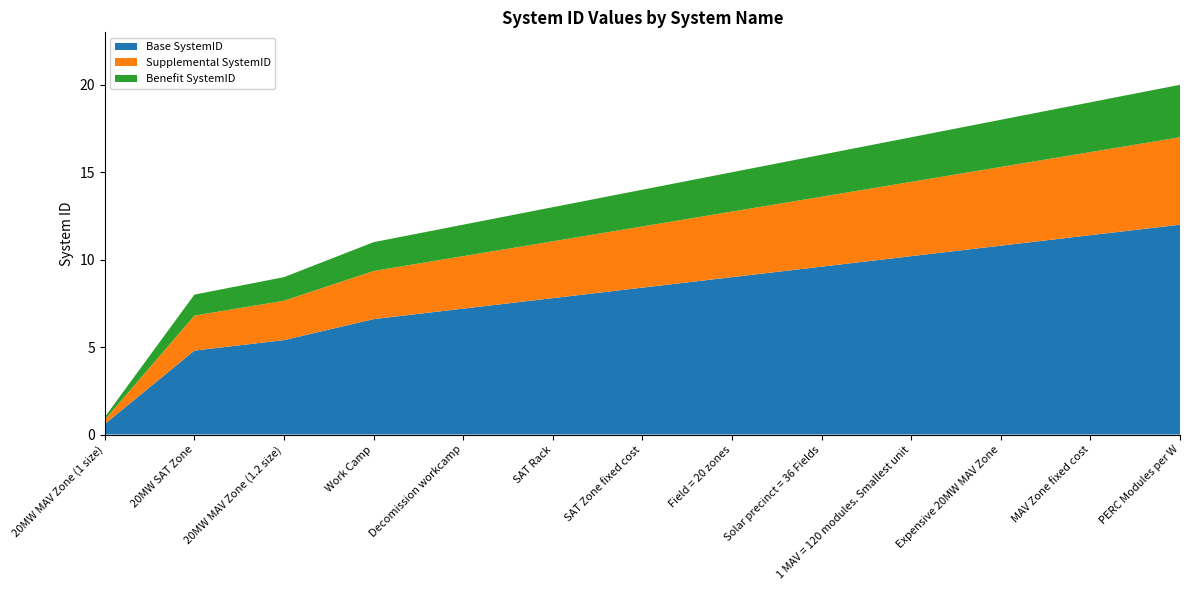

Reading left to right, what are all the values shown in this chart?

20MW MAV Zone (1 size)=1	20MW SAT Zone=8	20MW MAV Zone (1.2 size)=9	Work Camp=11	Decomission workcamp=12	SAT Rack=13	SAT Zone fixed cost=14	Field = 20 zones=15	Solar precinct = 36 Fields=16	1 MAV = 120 modules. Smallest unit=17	Expensive 20MW MAV Zone=18	MAV Zone fixed cost=19	PERC Modules per W=20